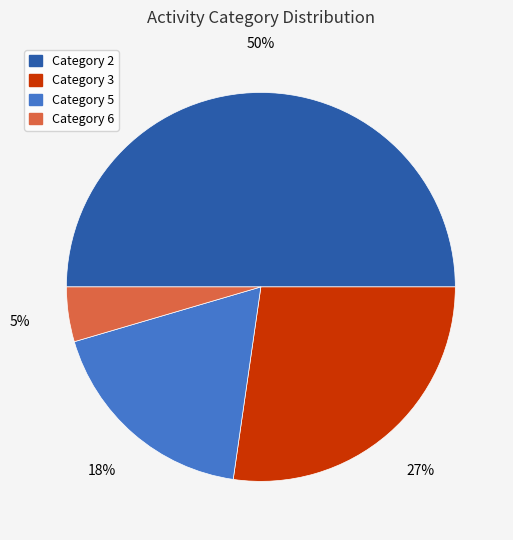

Which category has the biggest portion of the pie?

Category 2